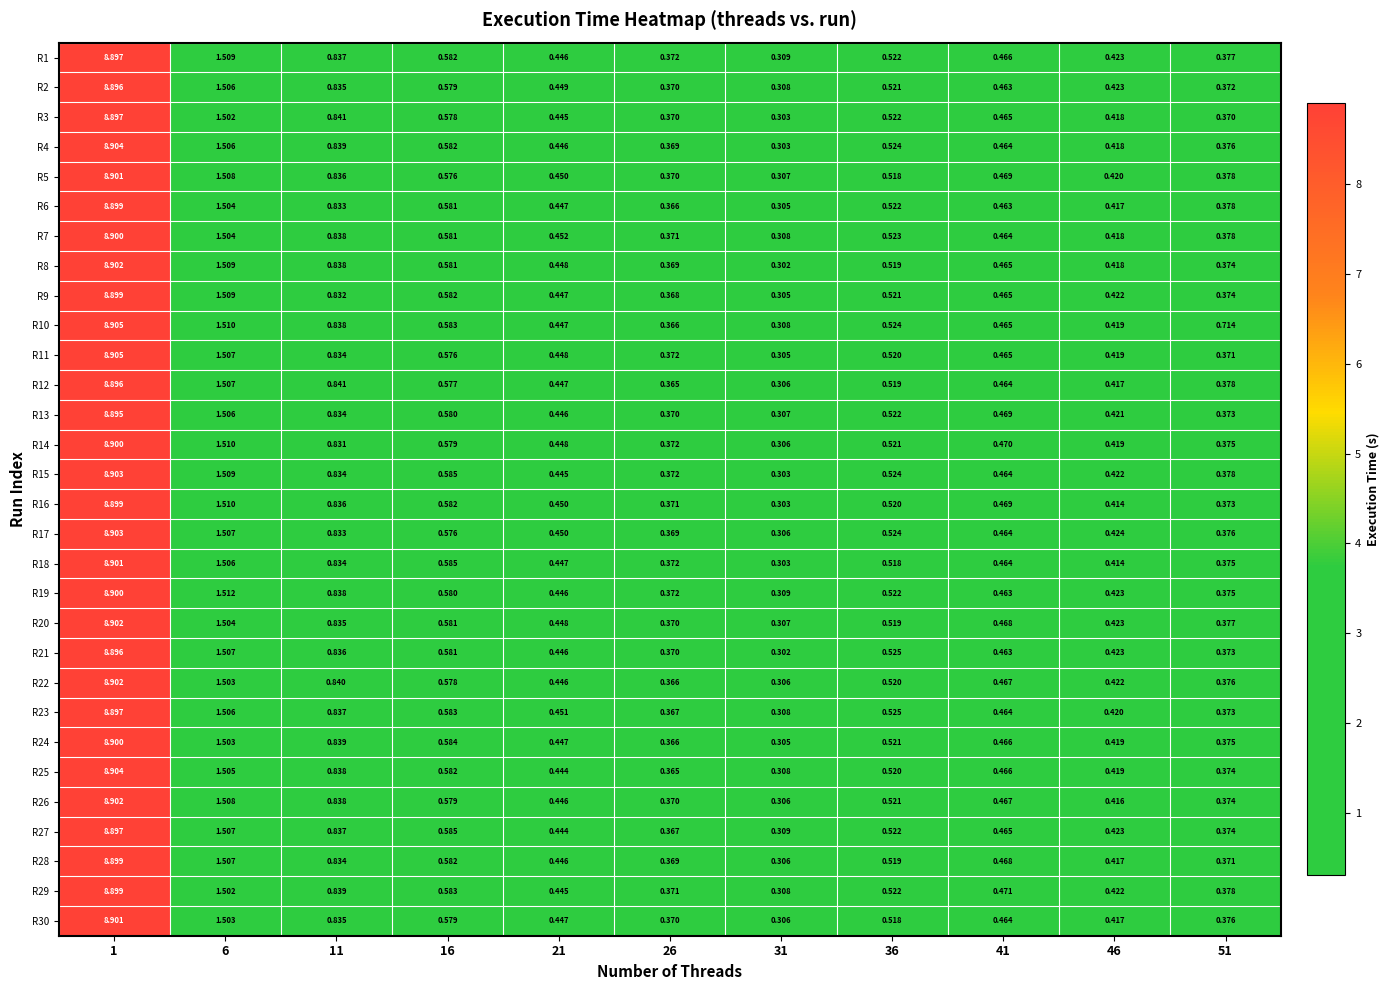

Is the value of R30 at 41 greater than the value of R20 at 41?

No